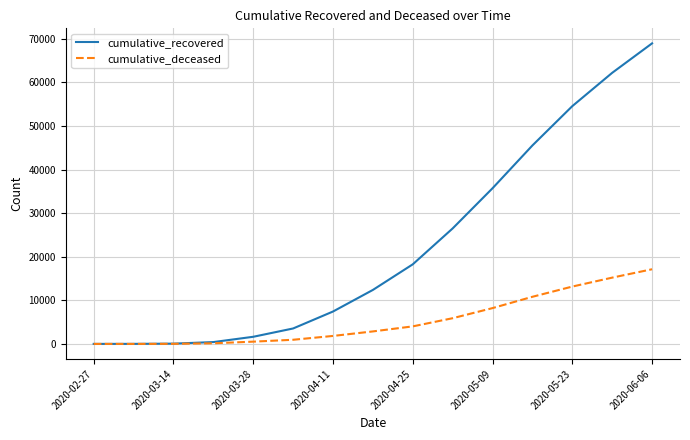

List the series in order of their peak value, lowest first.

cumulative_deceased, cumulative_recovered